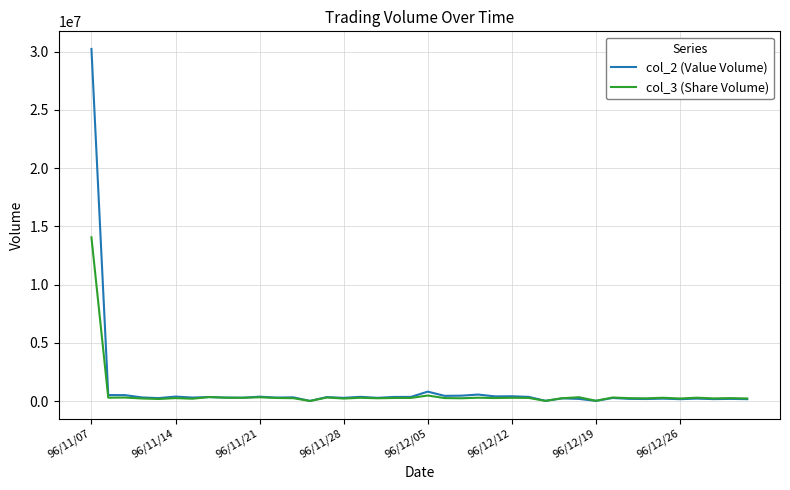

How many lines are shown in the chart?

2